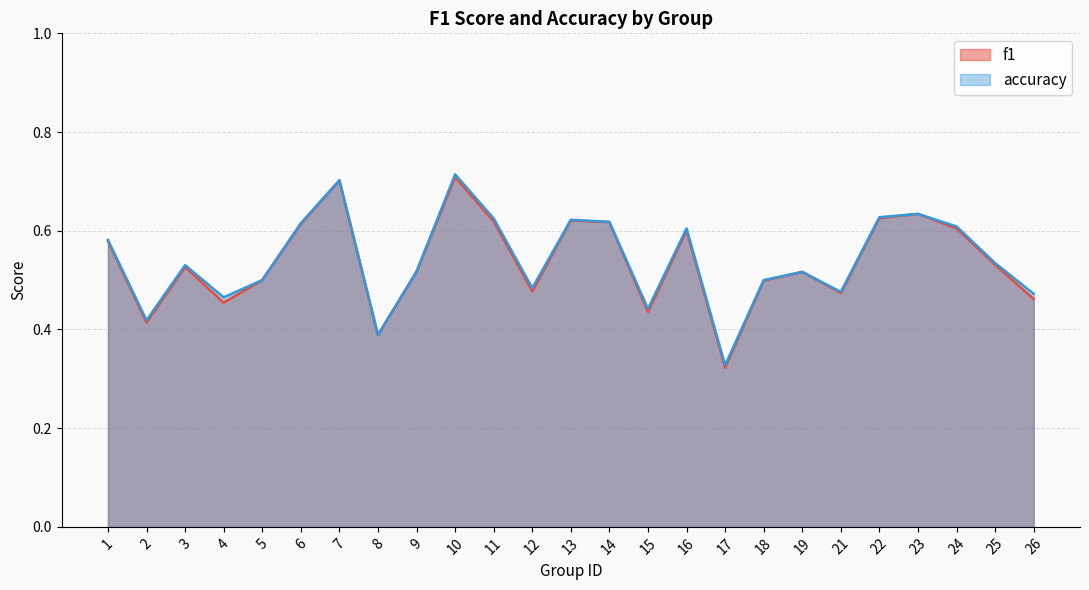

What is the difference between the maximum and minimum values in the accuracy series?

0.4